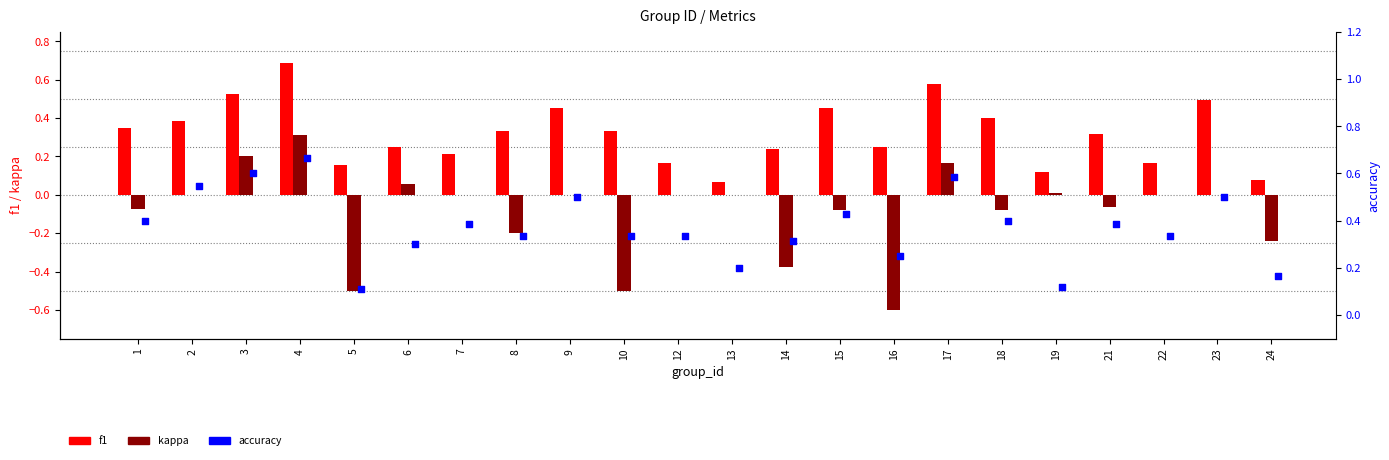

At which category is the sum across all series the highest?

4